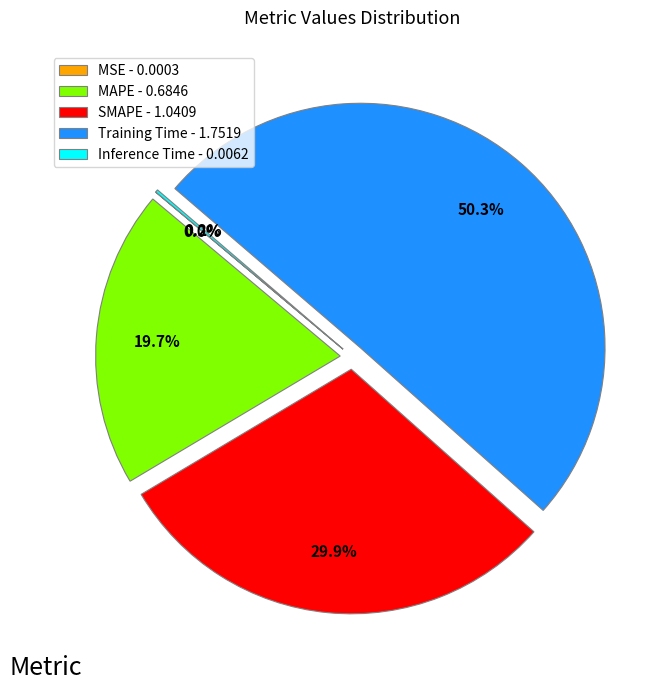

Which has a higher value, SMAPE - 1.0409 or Training Time - 1.7519?

Training Time - 1.7519